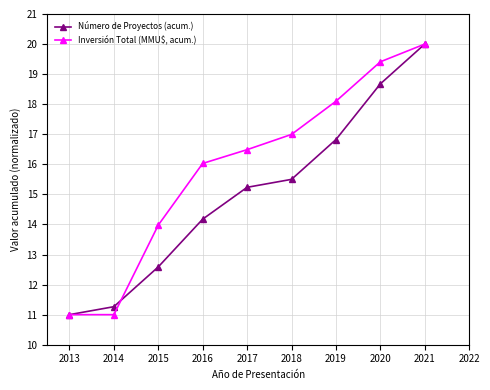

What is the total value across all series at 2020?

38.1